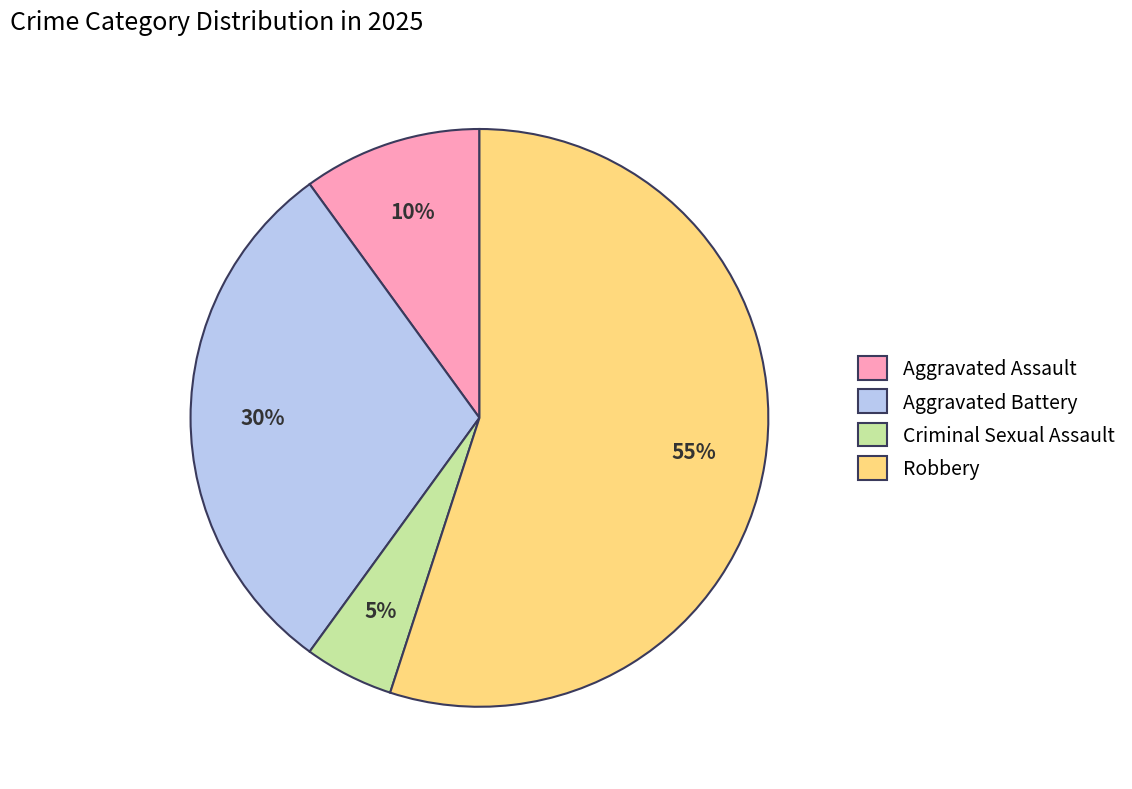

To the nearest percent, what is the difference between the Aggravated Battery and Aggravated Assault slice percentages?

20%